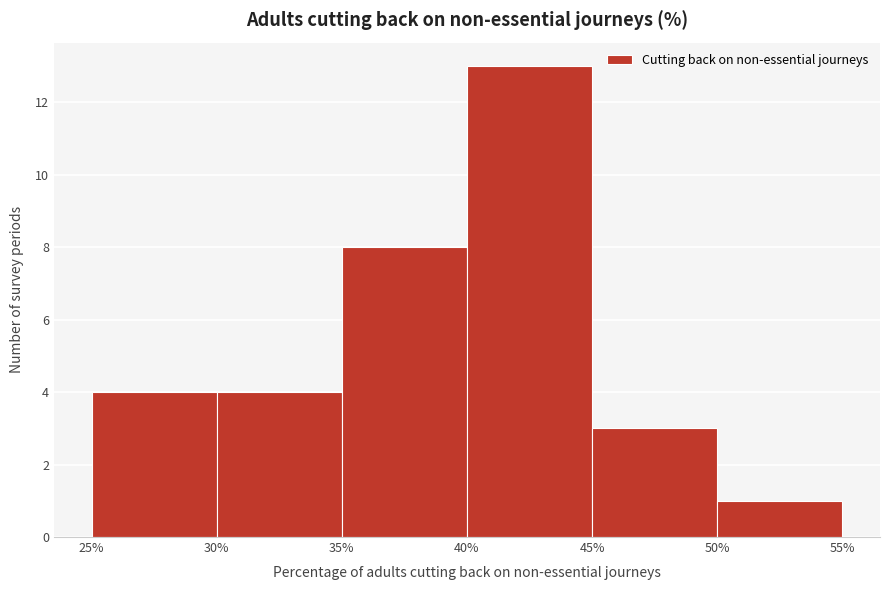

Reading left to right, transcribe this chart: for each bar, give the range it covers on the x-axis and its height. The values are not printed on the chart, so give them approximately, as read against the axis.

25% to 30%: 4
30% to 35%: 4
35% to 40%: 8
40% to 45%: 13
45% to 50%: 3
50% to 55%: 1